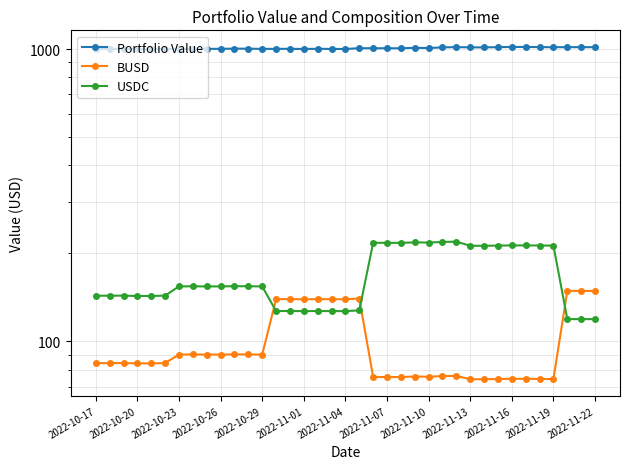

Which has a higher value, 2022-10-20 or 2022-11-13?

2022-11-13